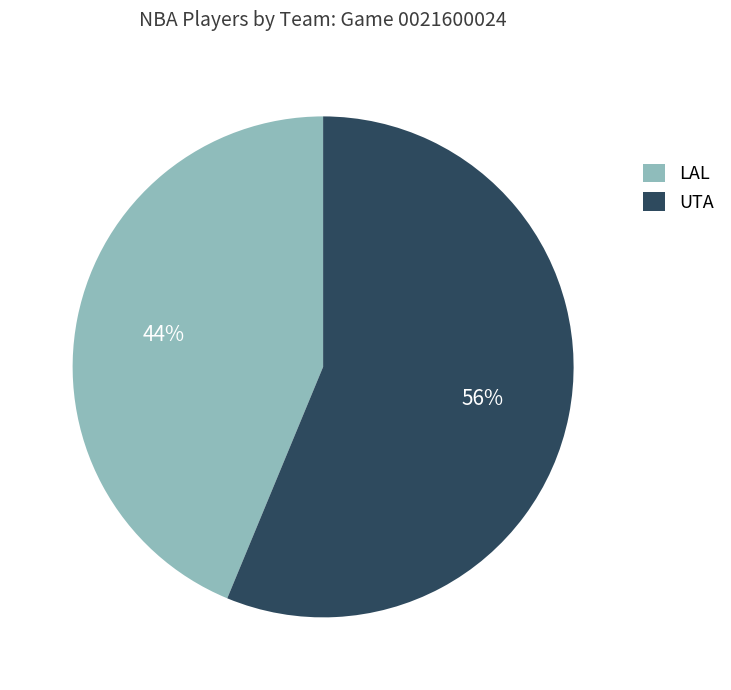

Between LAL and UTA, which is larger?

UTA